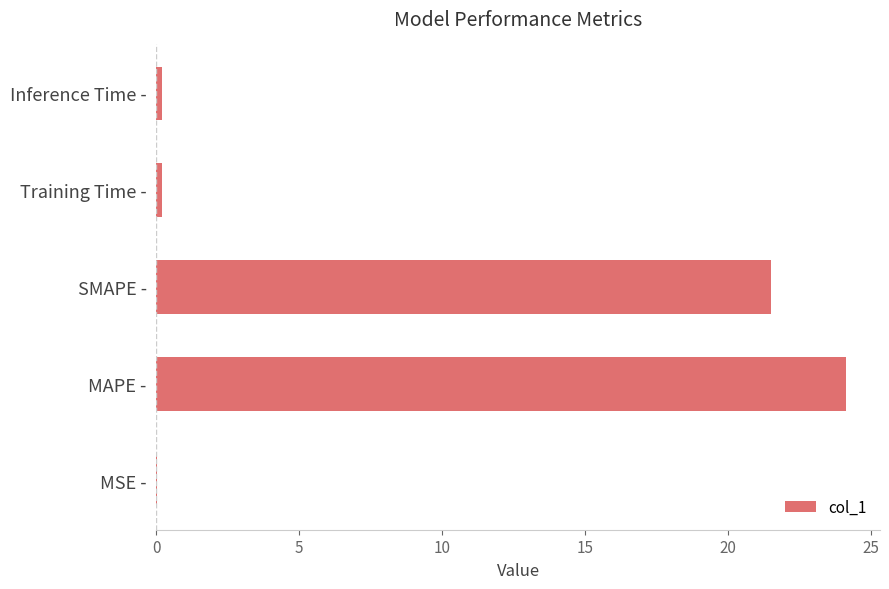

Where is the data nearest to the value 12?

SMAPE -